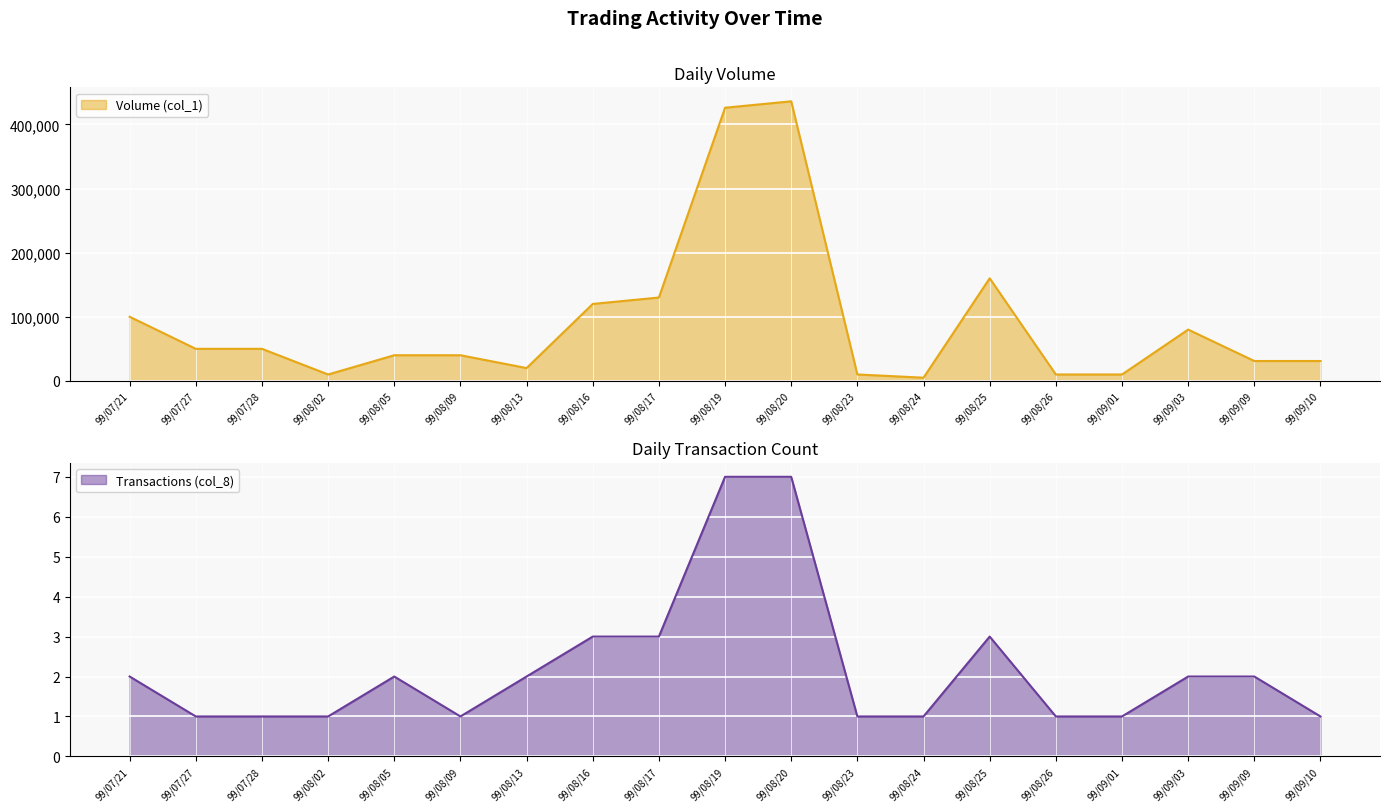

True or false: Transactions (col_8) and Volume (col_1) intersect in this chart.

False